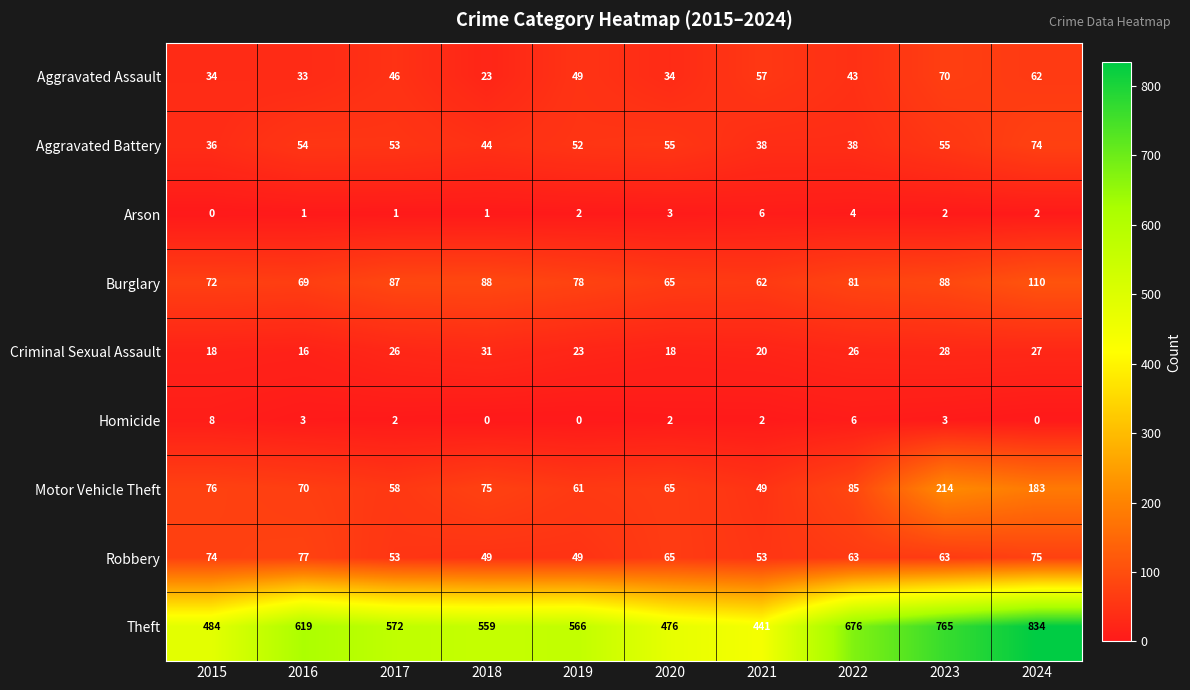

True or false: Motor Vehicle Theft has a value of 65 at 2020.

True